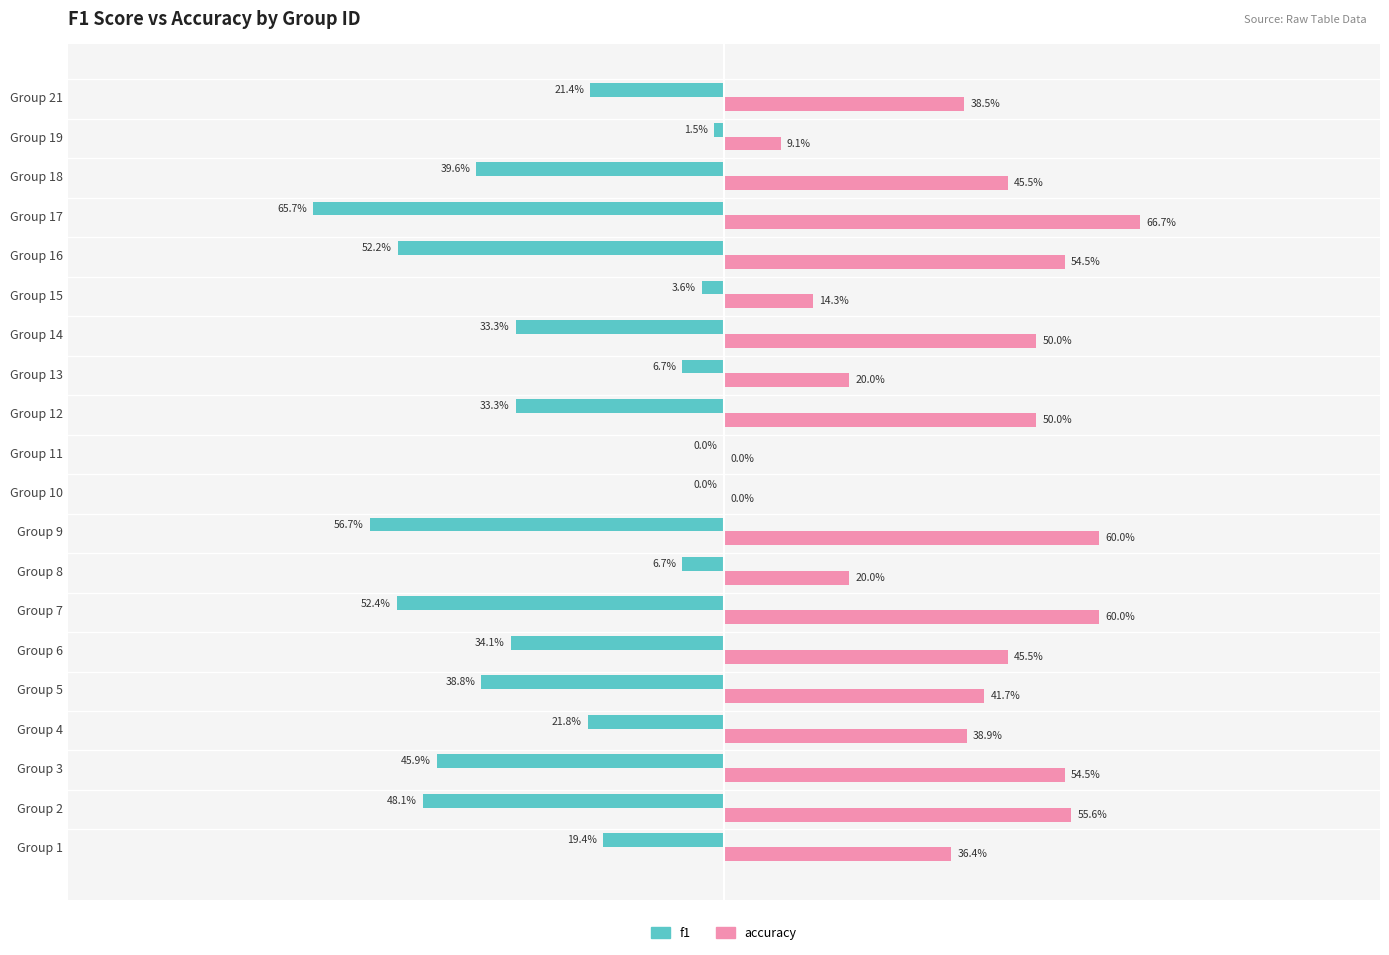

Rank the series by their maximum value, from lowest to highest.

f1, accuracy